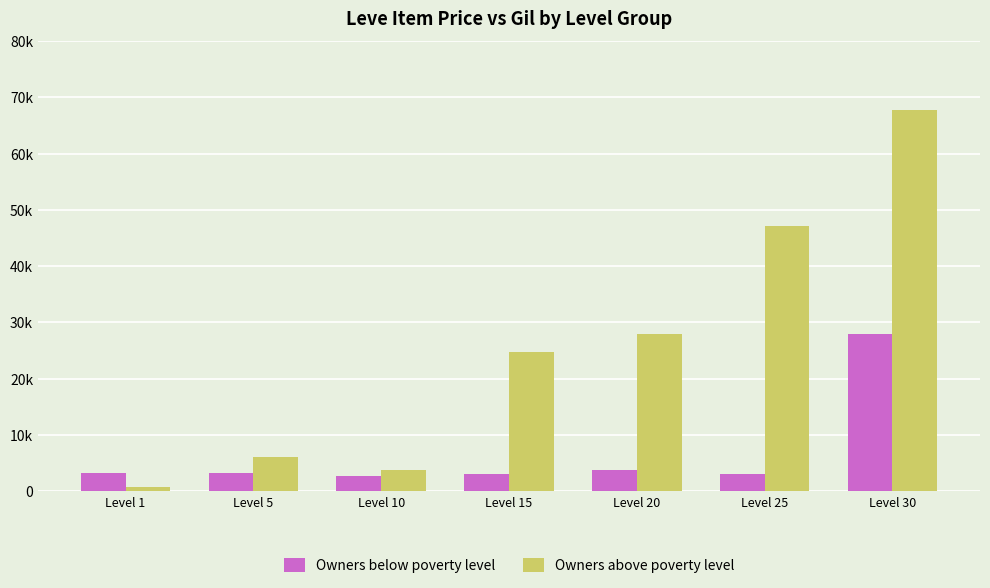

Reading right to left, transcribe all the data shown in this chart.

Owners below poverty level: 27990	3066	3800	3023	2658	3309	3307
Owners above poverty level: 67730	47200	28010	24790	3780	6030	690